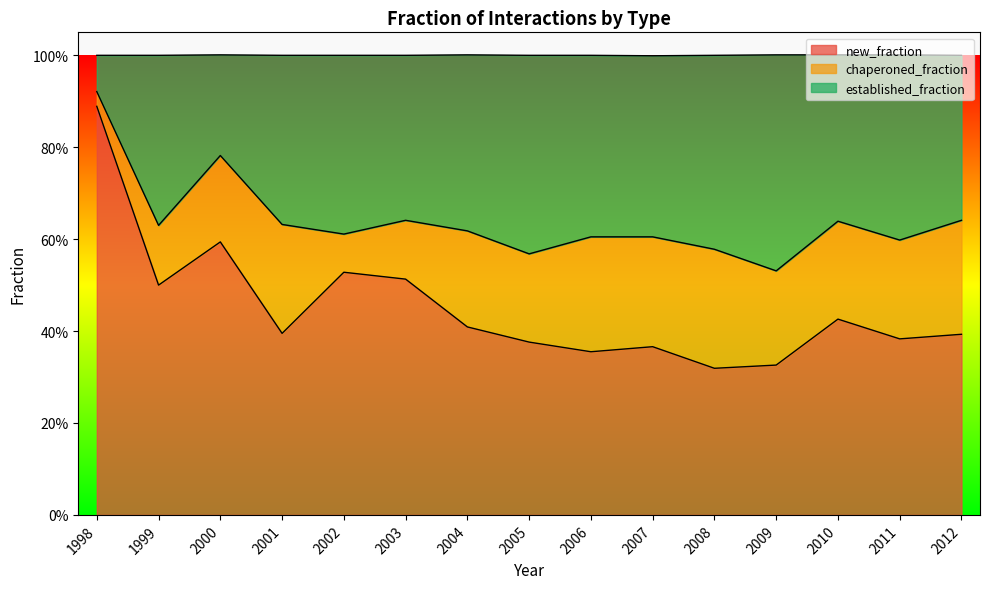

What is the lowest value of the new_fraction series?

0.3